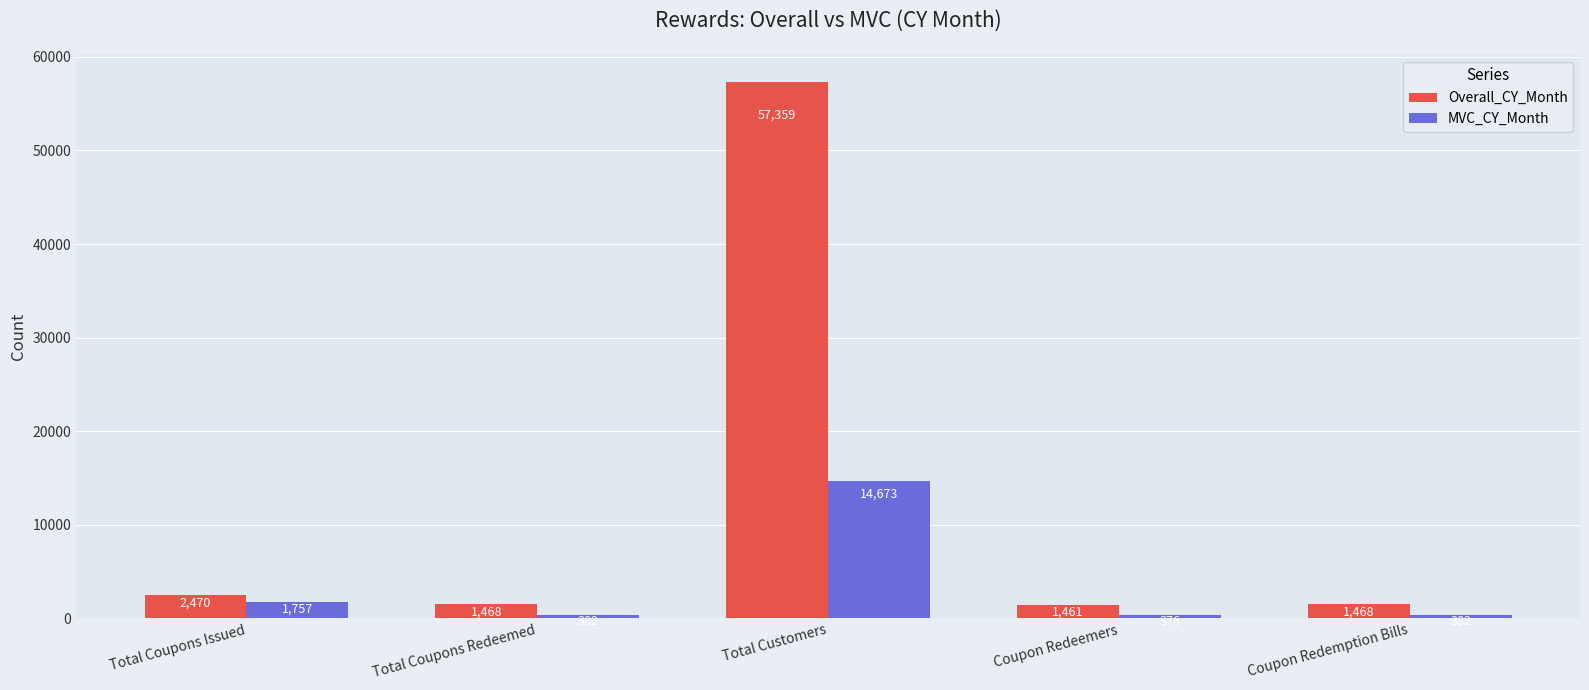

The MVC_CY_Month series shows 376 at Coupon Redeemers. True or false?

True